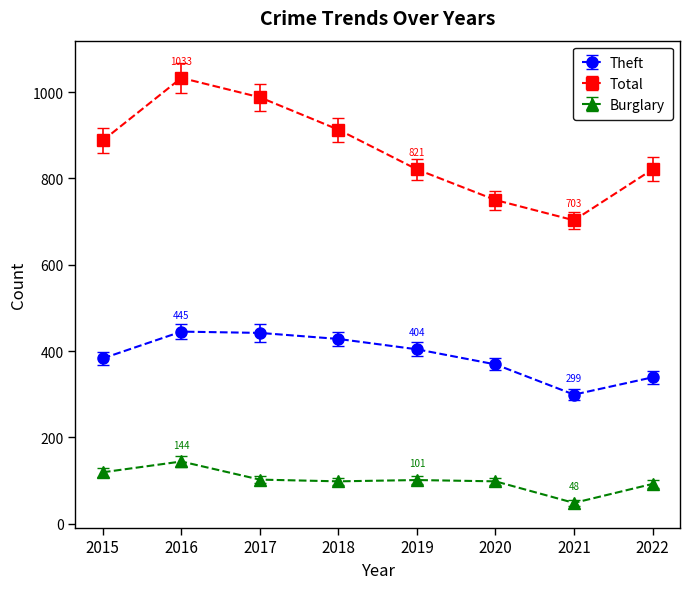

At which category is the sum across all series the highest?

2016